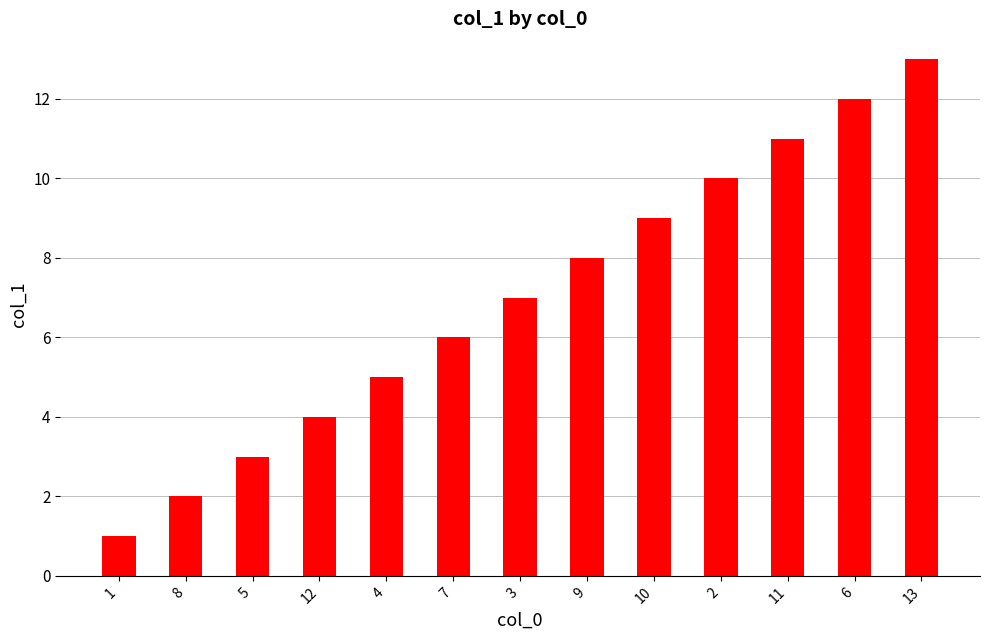

What is the difference between the maximum and second lowest values?

11